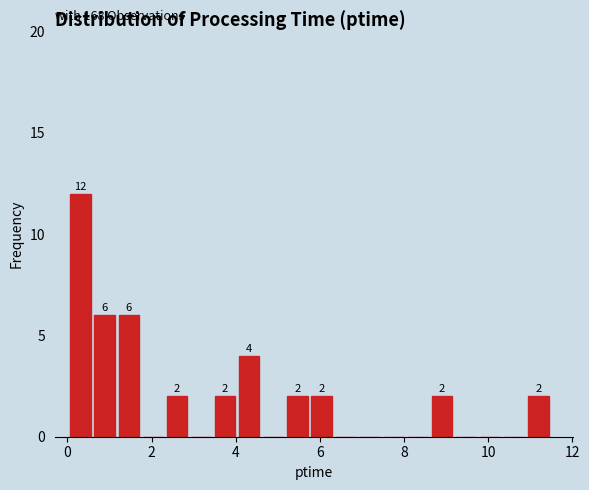

Read against the x-axis, roughly where is the centre of the tallest bar?

0.4